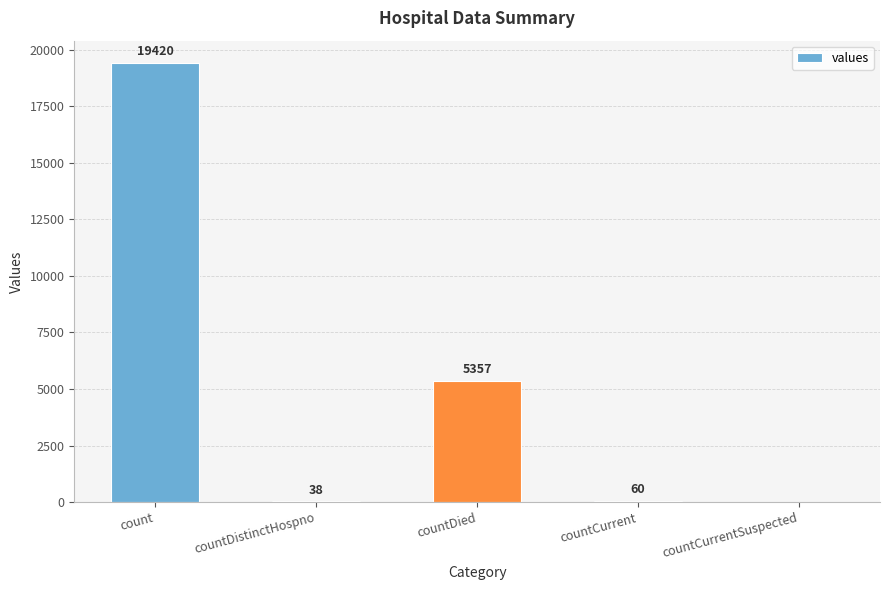

What is the sum of the values at countDied and countDistinctHospno?

5395